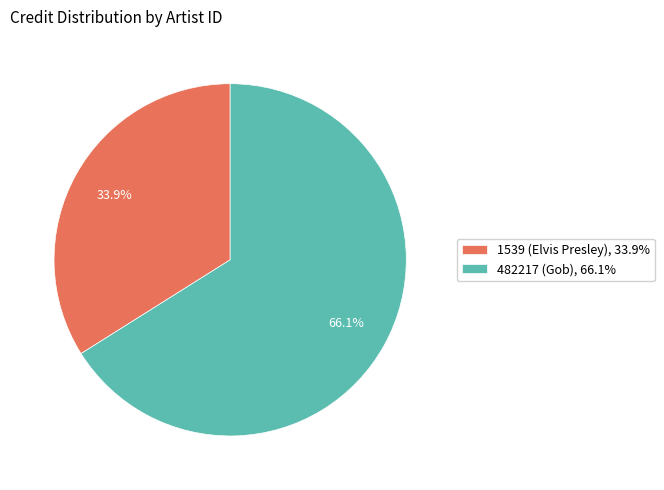

To the nearest percent, what percentage of the pie is 482217?

66%